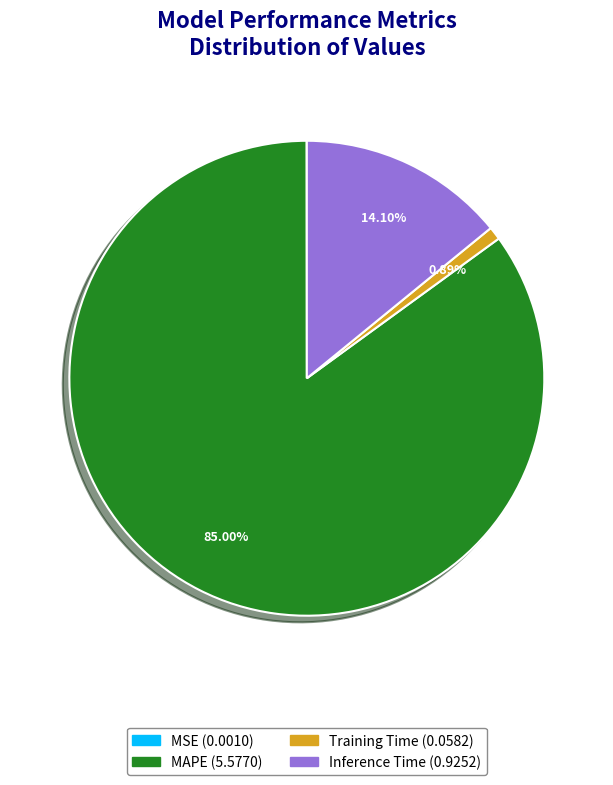

Is there a majority slice in this chart?

Yes